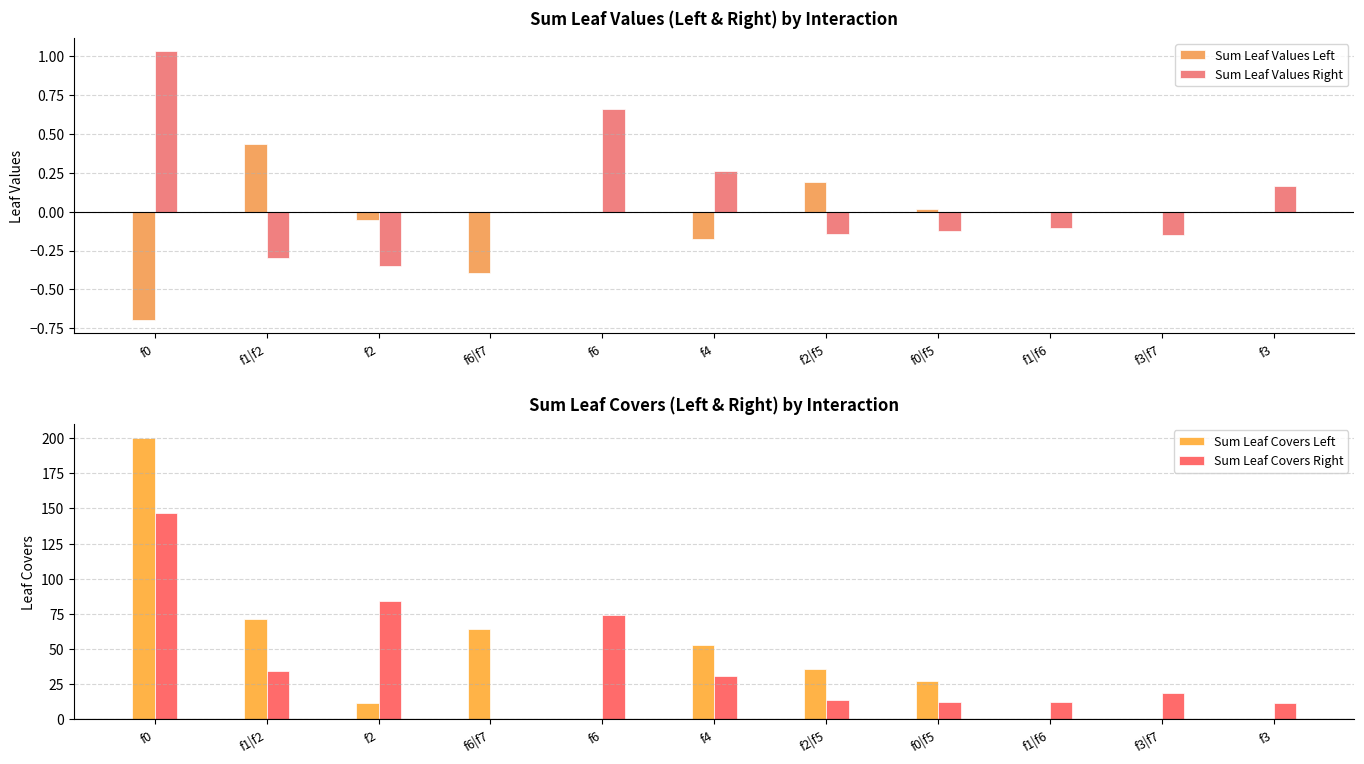

What is the minimum value for Sum Leaf Values Right?

-0.4